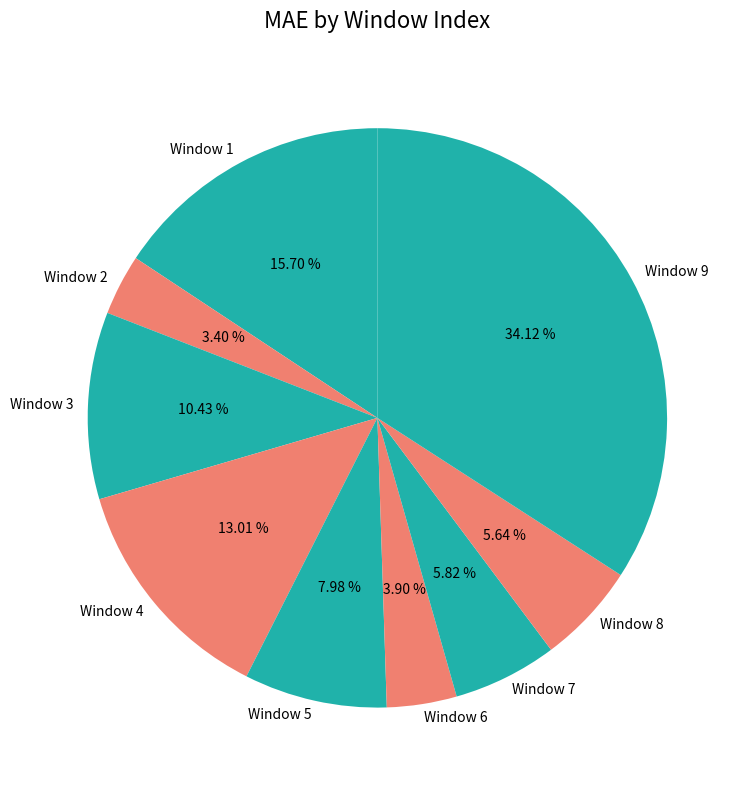

How many slices are in this pie chart?

9